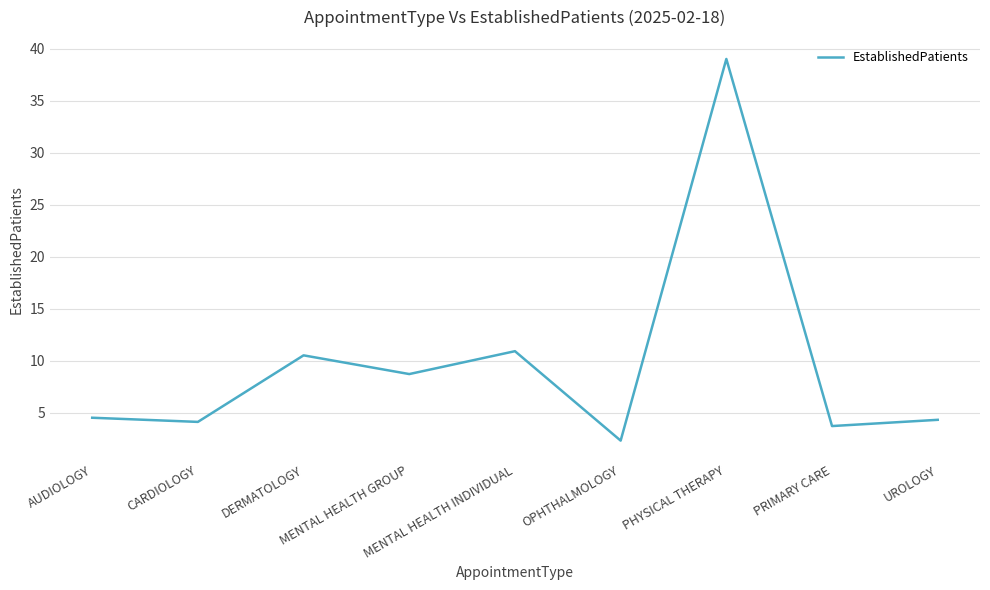

At which label is the value closest to 20?

MENTAL HEALTH INDIVIDUAL